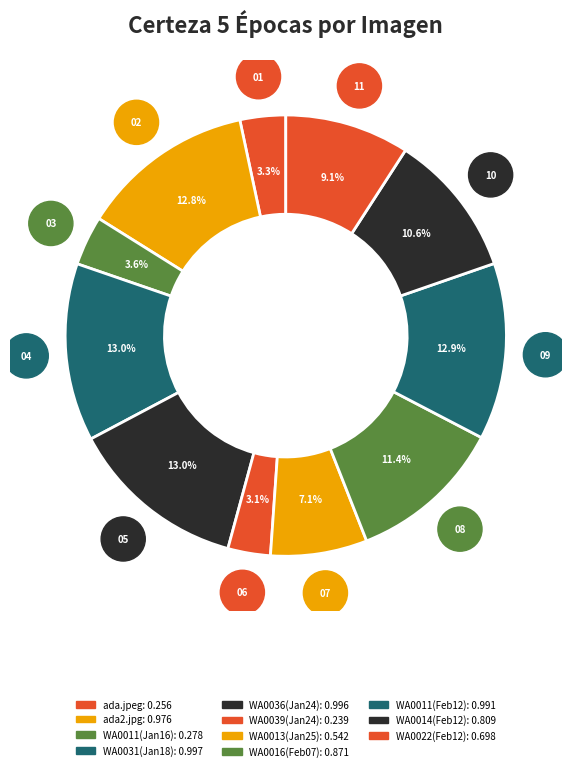

Is there any slice that represents more than half of the pie?

No